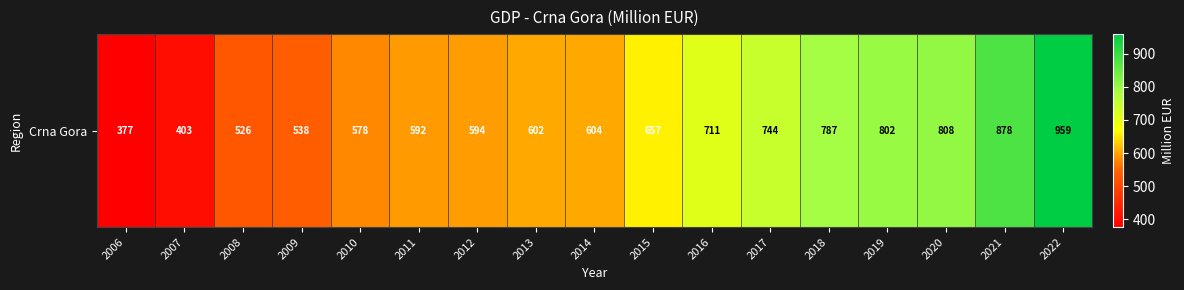

Is it true that the value at 2010 is 228.5?

False